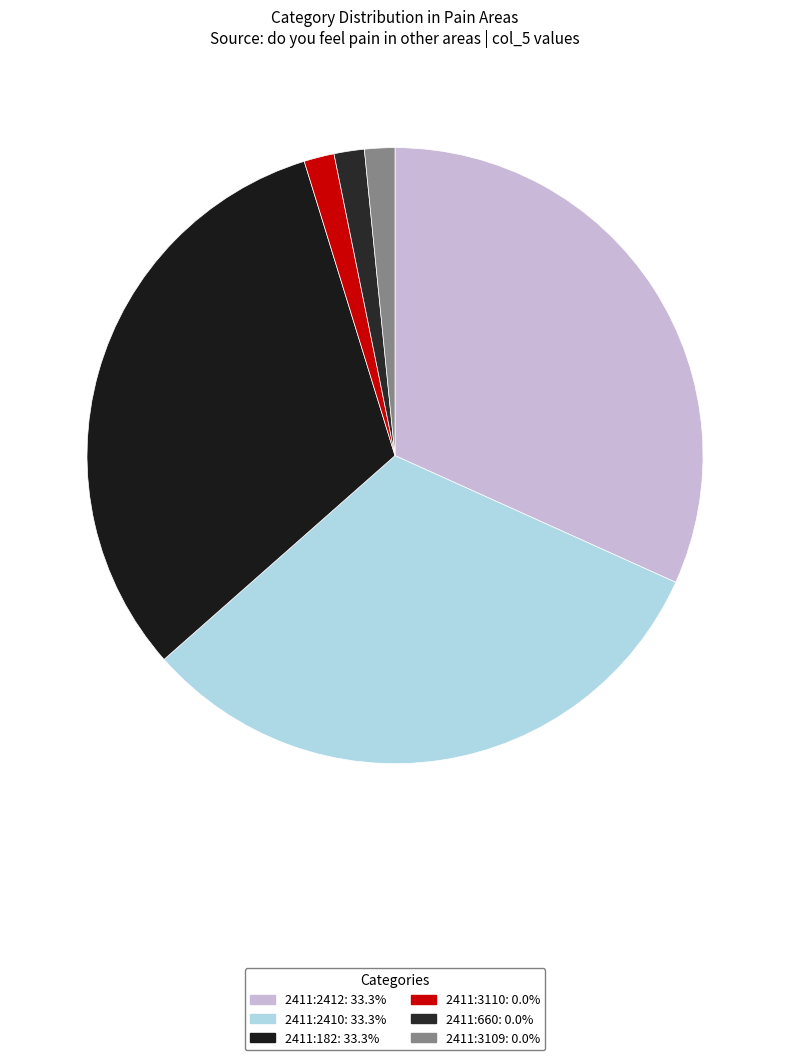

To the nearest percent, what is the combined percentage of 2411:3109 and 2411:2410?

33%